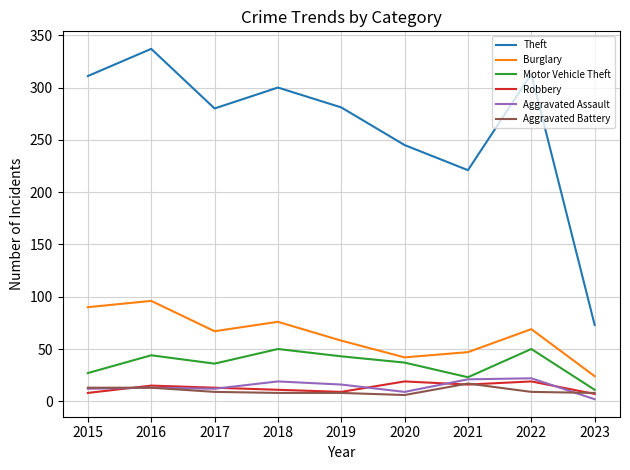

True or false: Motor Vehicle Theft and Theft cross at least once.

False